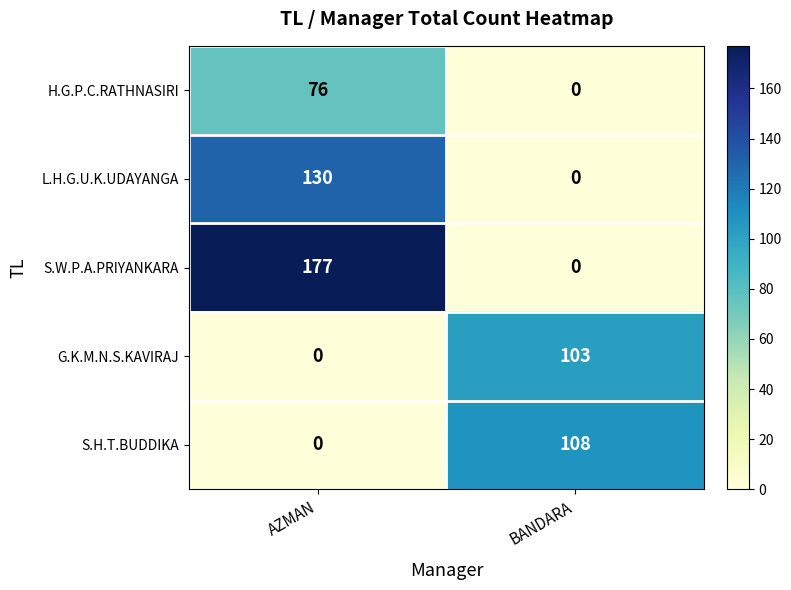

Rank the series by their maximum value, from lowest to highest.

H.G.P.C.RATHNASIRI, G.K.M.N.S.KAVIRAJ, S.H.T.BUDDIKA, L.H.G.U.K.UDAYANGA, S.W.P.A.PRIYANKARA